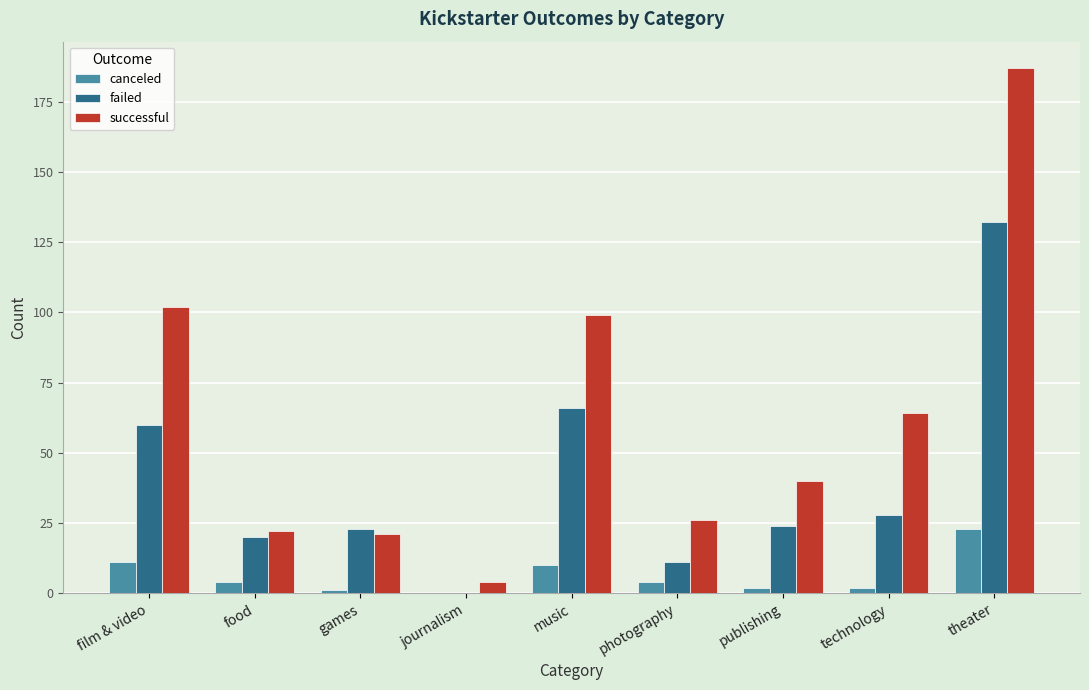

The successful series shows 14 at photography. True or false?

False